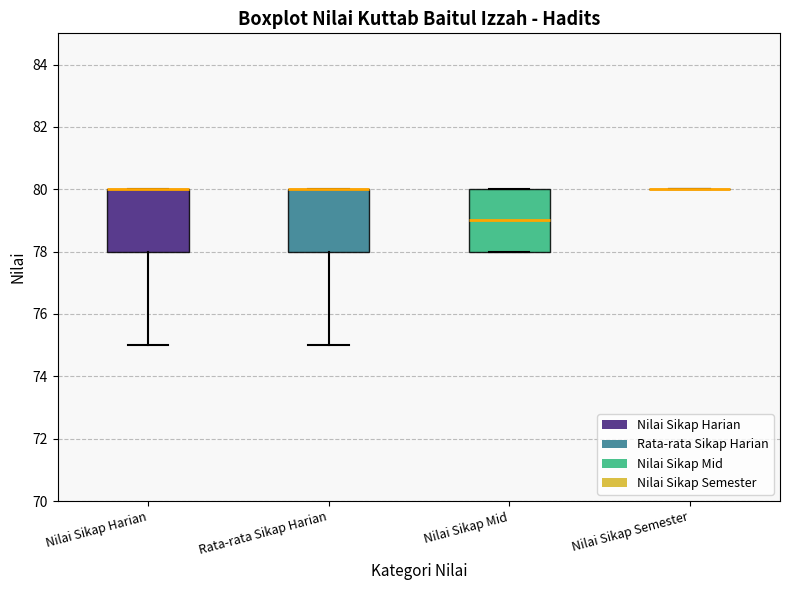

Reading left to right, transcribe this box plot: for each box, give where its median line is, the range the box spans, and where its two whiskers end, as read against the y-axis. The values are not printed on the chart, so give them approximately, as read against the axis.

Nilai Sikap Harian: median 80 (drawn on the box's upper edge), box 78 to 80, whiskers 75 to 80
Rata-rata Sikap Harian: median 80 (drawn on the box's upper edge), box 78 to 80, whiskers 75 to 80
Nilai Sikap Mid: median 79, box 78 to 80, whiskers 78 to 80
Nilai Sikap Semester: box collapsed to a line at 80, whiskers 80 to 80